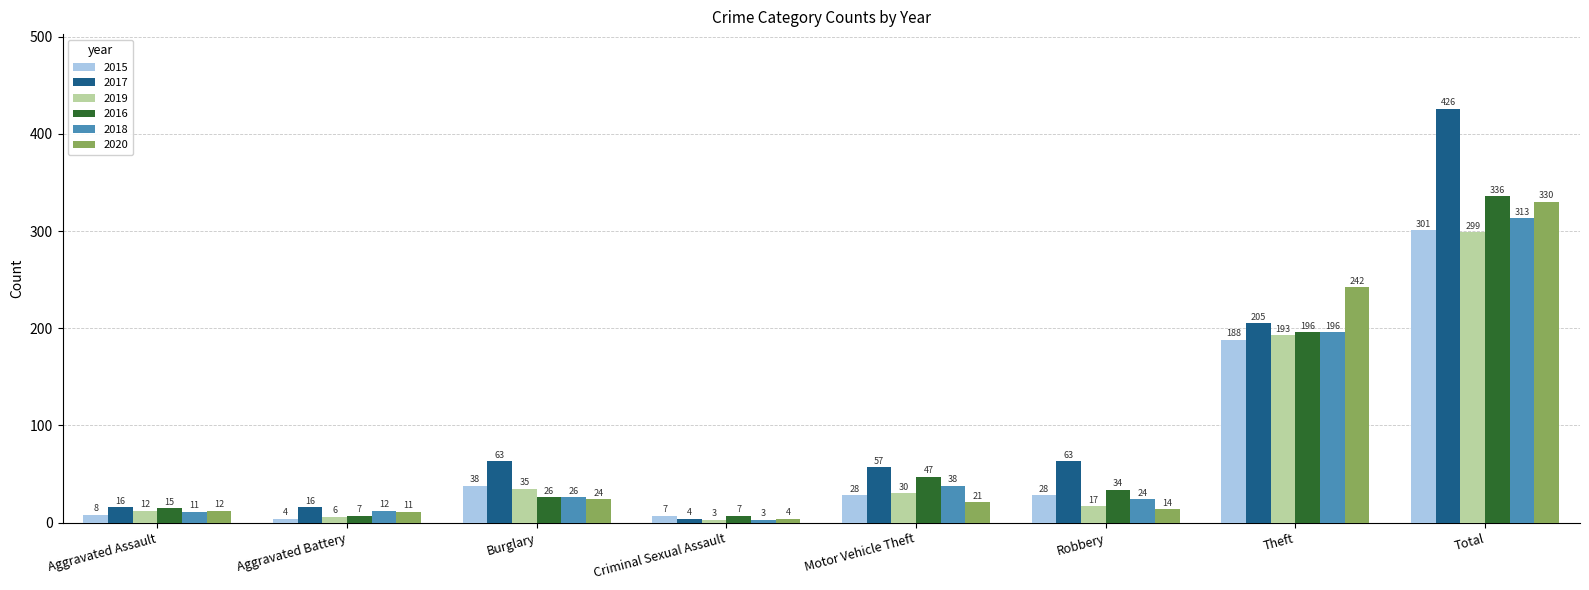

How many data points does each series have?

8